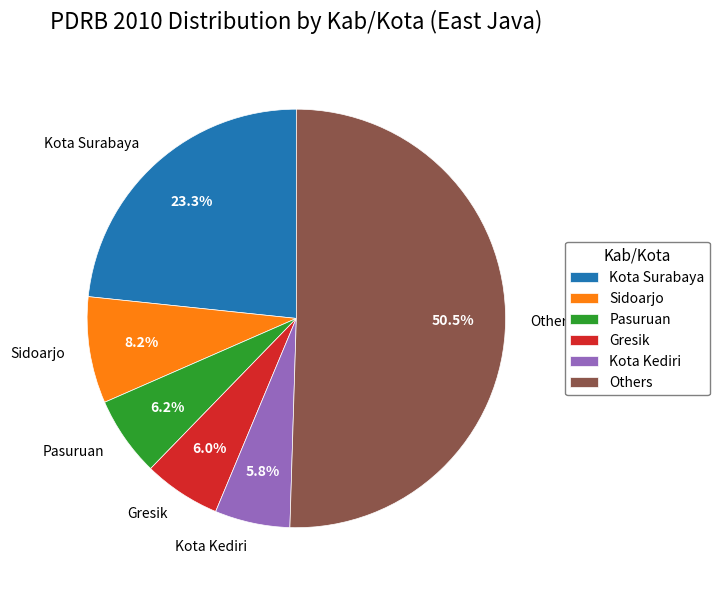

Which category has the biggest portion of the pie?

Others